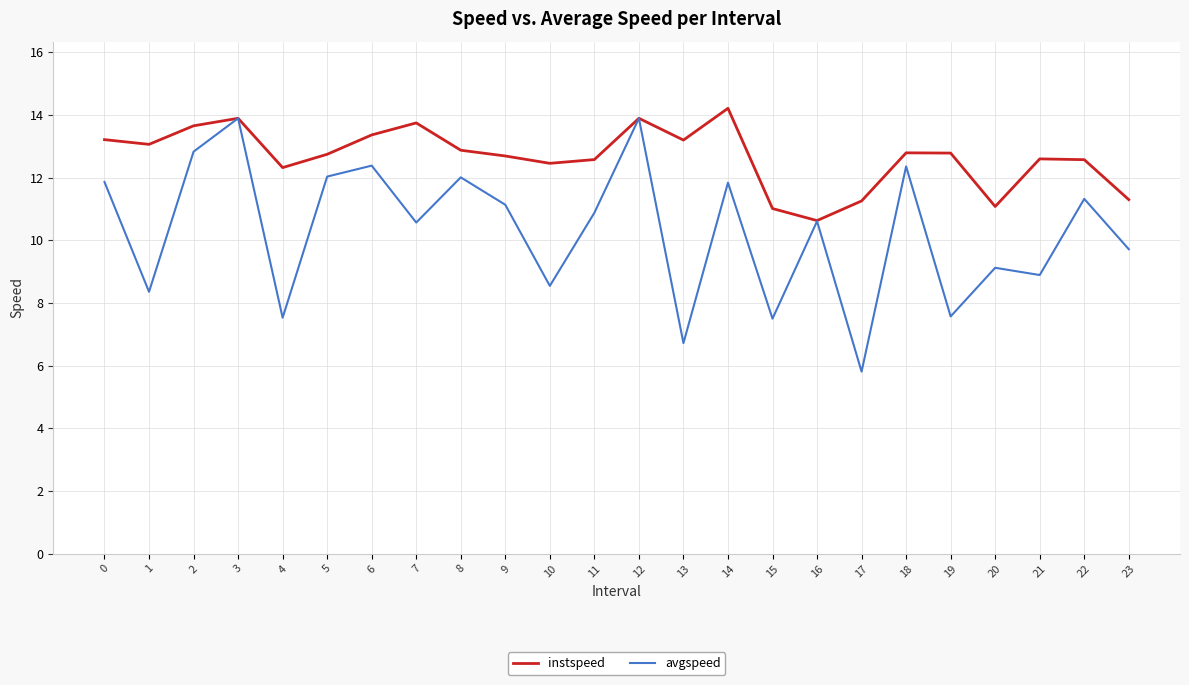

List the series in order of their peak value, lowest first.

avgspeed, instspeed